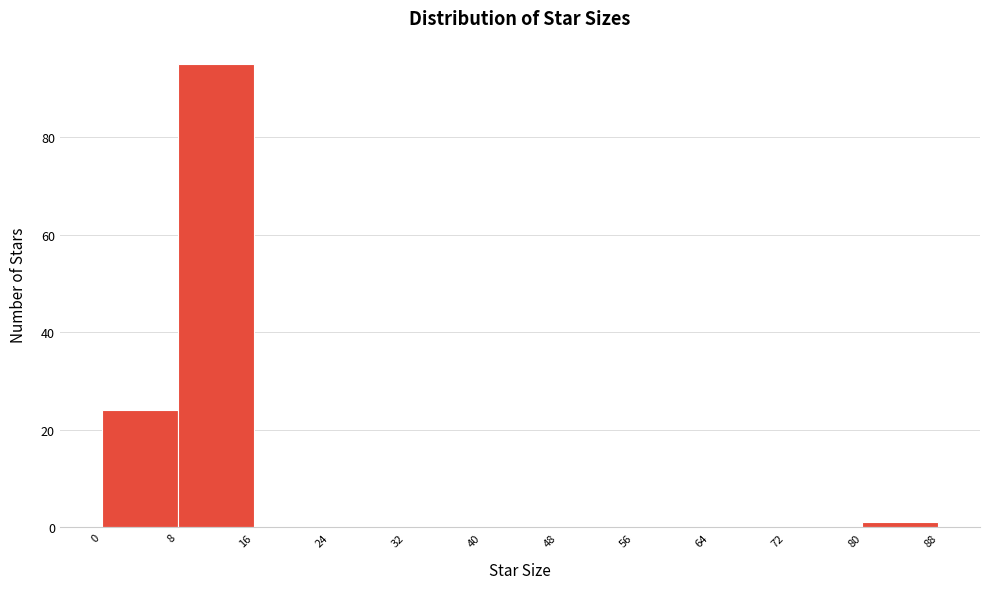

Over which range of the x-axis is the bar tallest?

8 to 16